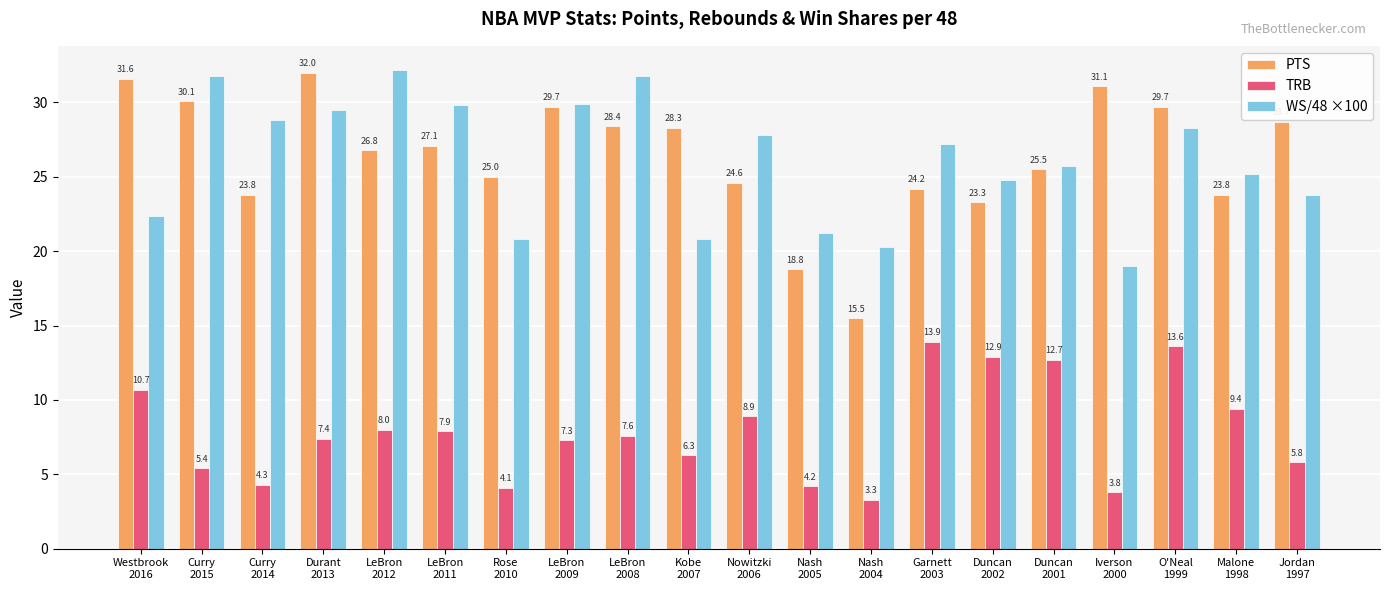

Reading left to right, extract all data points from this chart.

PTS: 31.6	30.1	23.8	32.0	26.8	27.1	25.0	29.7	28.4	28.3	24.6	18.8	15.5	24.2	23.3	25.5	31.1	29.7	23.8	28.7
TRB: 10.7	5.4	4.3	7.4	8.0	7.9	4.1	7.3	7.6	6.3	8.9	4.2	3.3	13.9	12.9	12.7	3.8	13.6	9.4	5.8
WS/48 ×100: 22.4	31.8	28.8	29.5	32.2	29.8	20.8	29.9	31.8	20.8	27.8	21.2	20.3	27.2	24.8	25.7	19.0	28.3	25.2	23.8